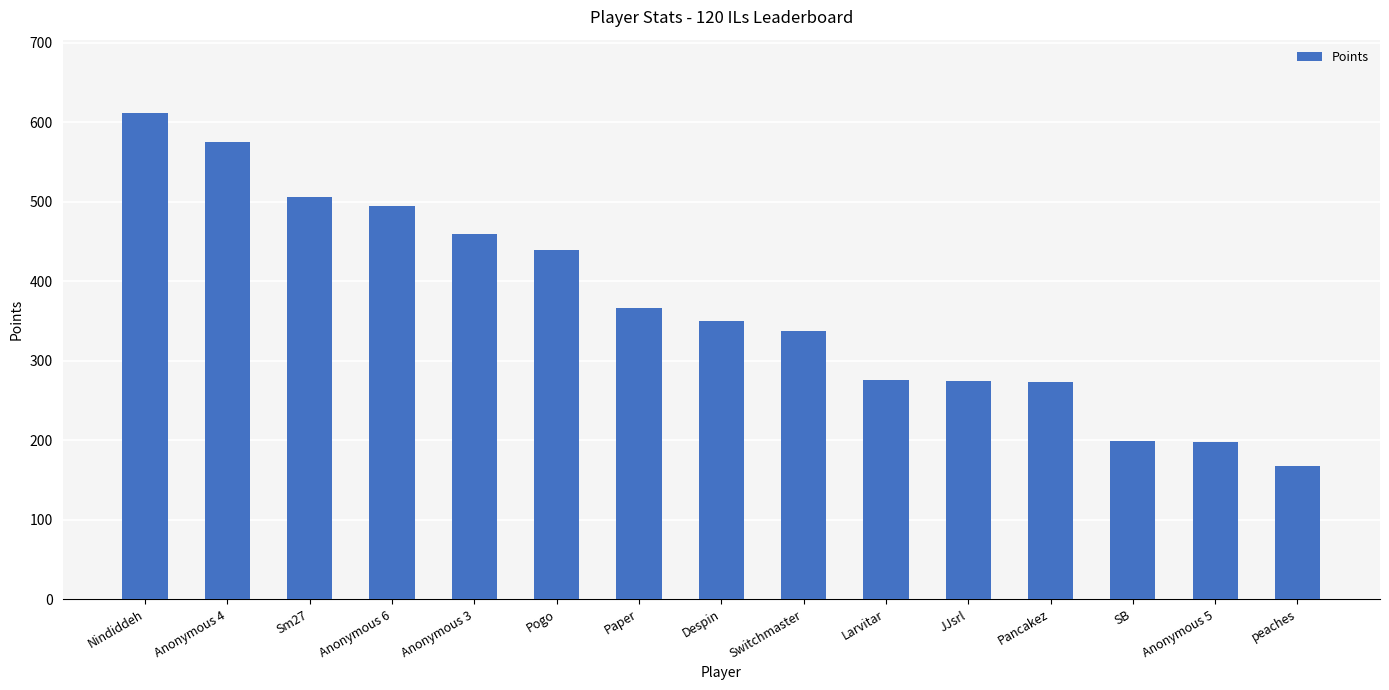

Which category has the highest value across all series?

Nindiddeh